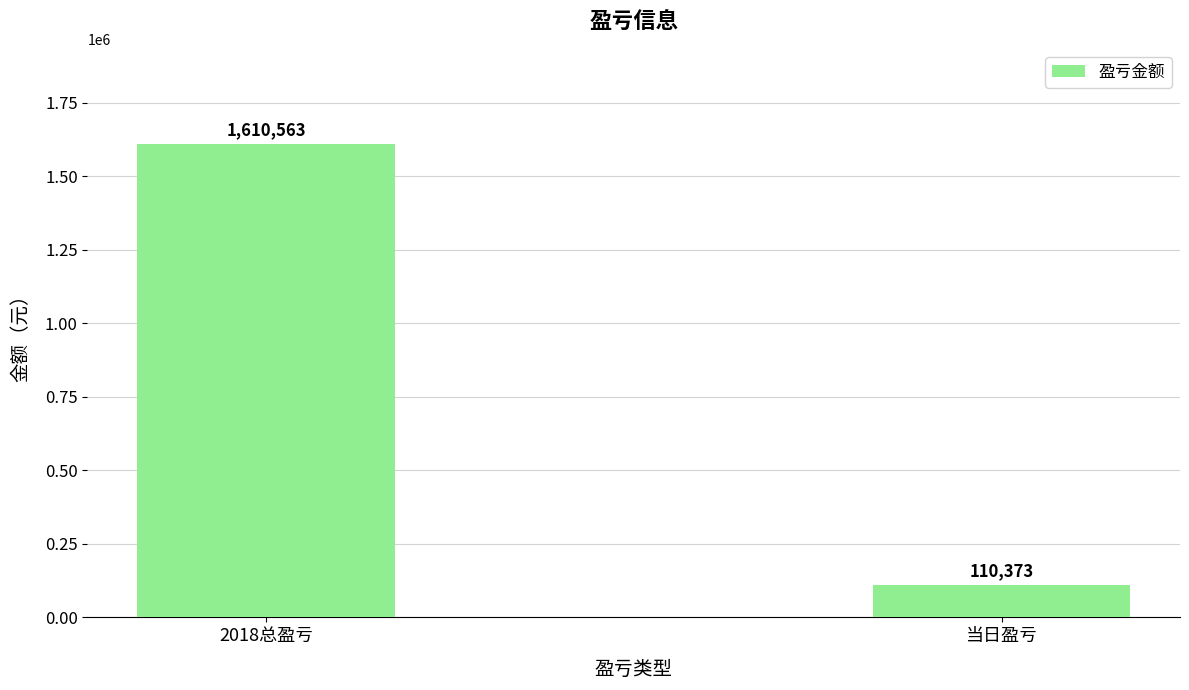

Read the value at 2018总盈亏.

1610563